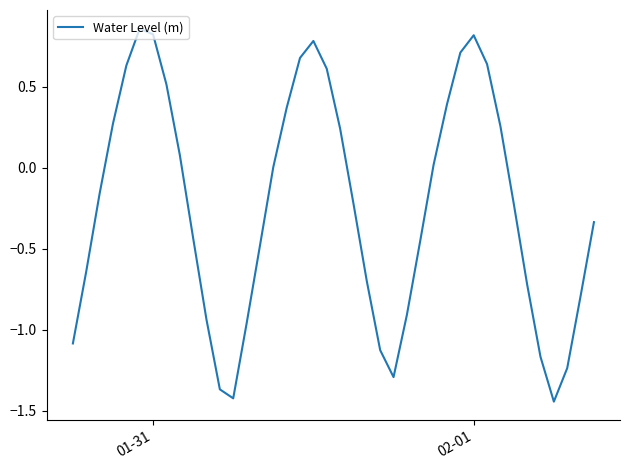

What is the difference between the maximum and minimum values?

2.3